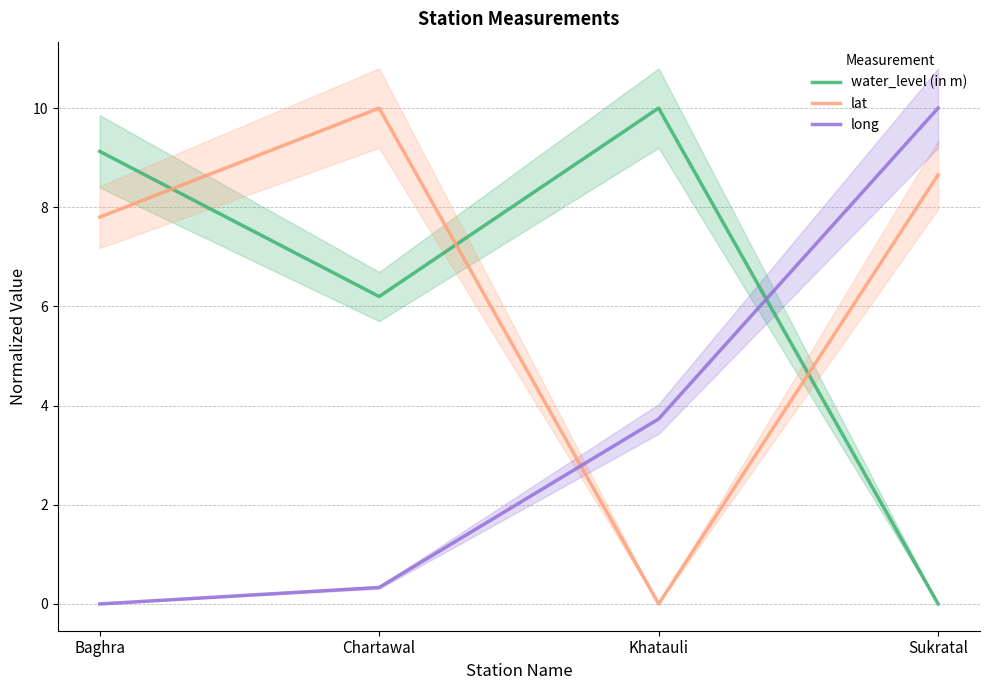

Where does the long series first go above 3?

Khatauli